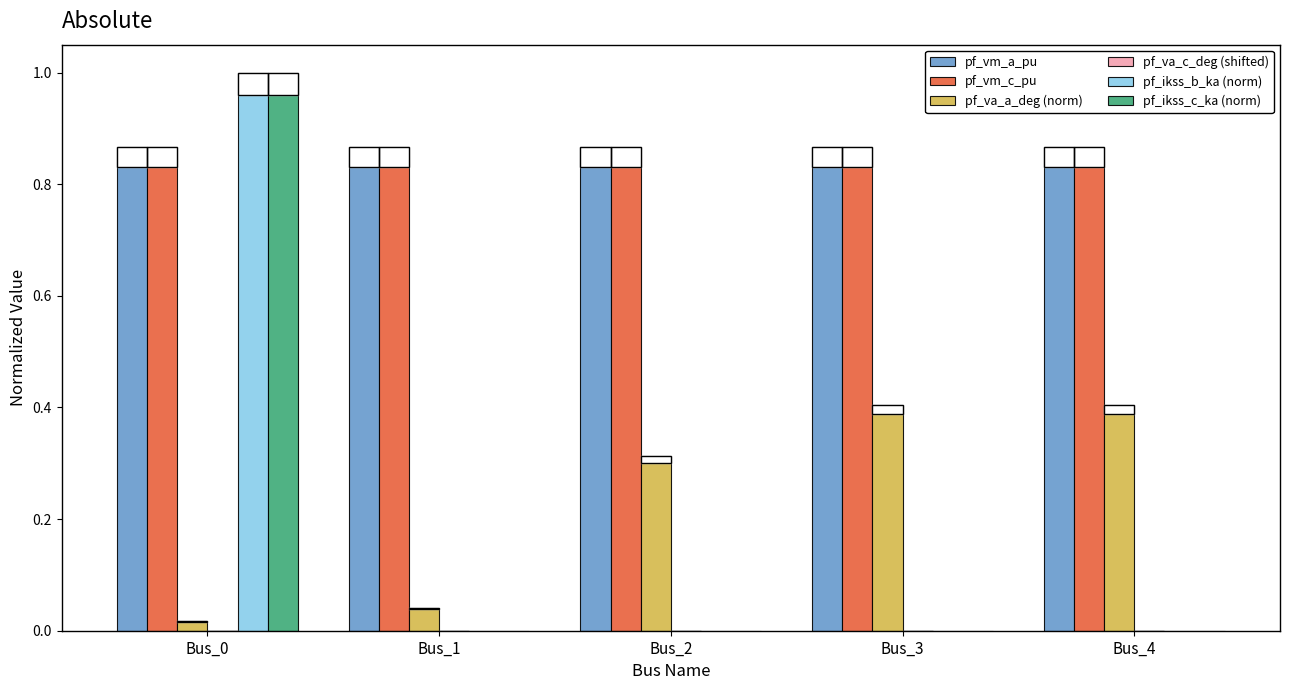

What is the sum of all pf_va_a_deg (norm) values?

1.2